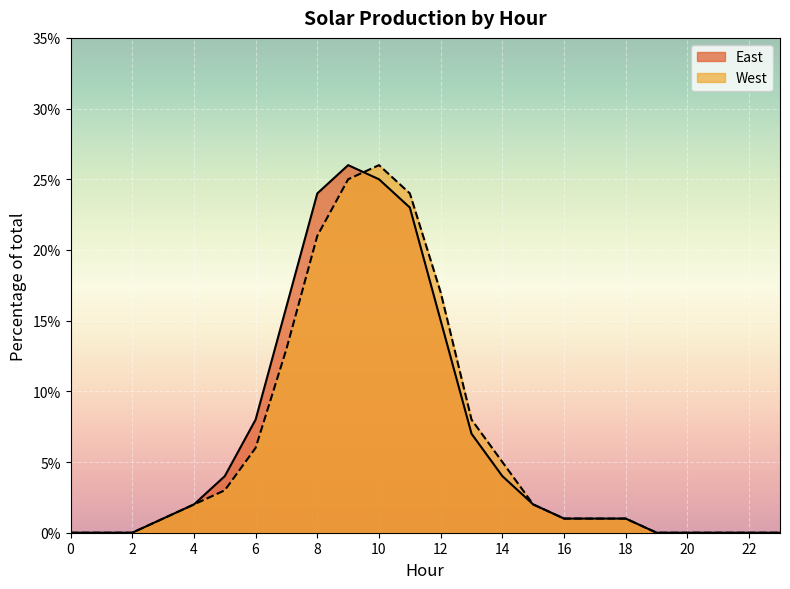

True or false: East has a value of 2 at 5.

False